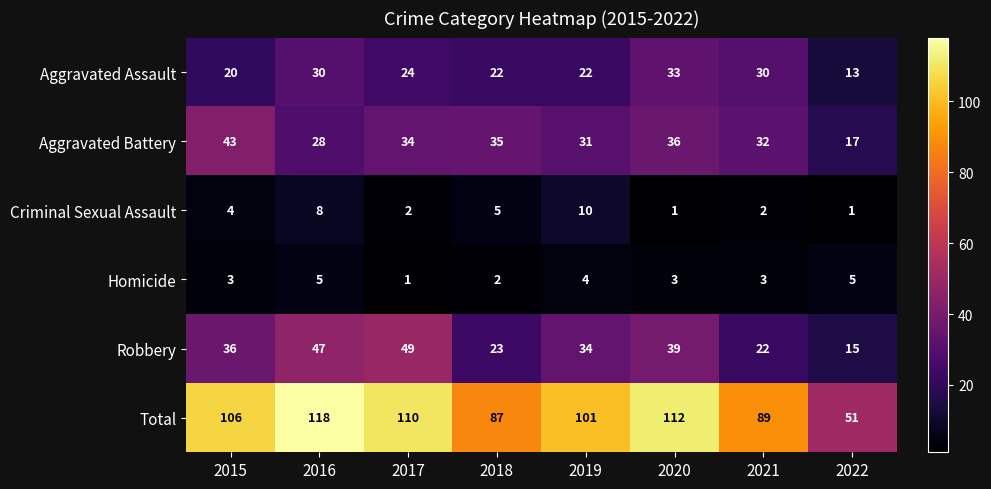

What is the greatest value displayed?

118